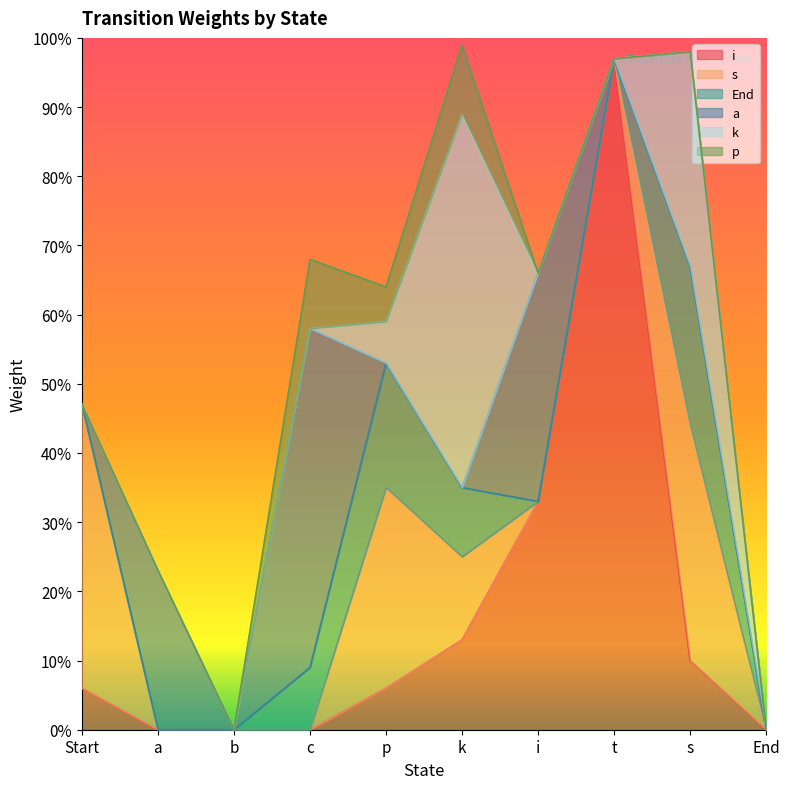

What is the difference between the maximum and minimum values in the a series?

0.5